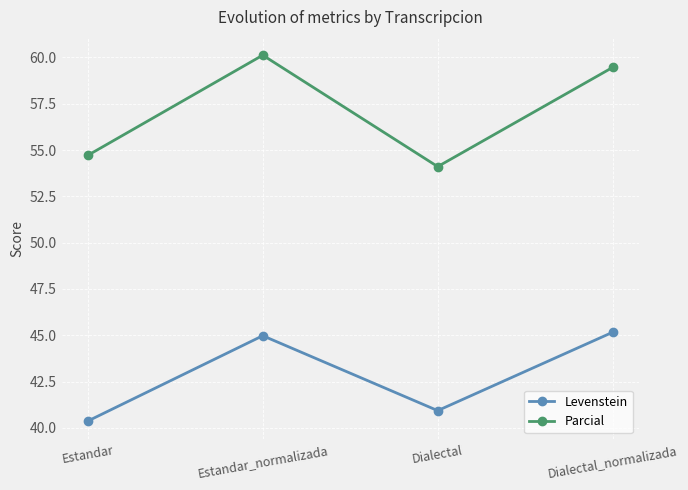

At Dialectal_normalizada, list the series in order from smallest to largest.

Levenstein, Parcial